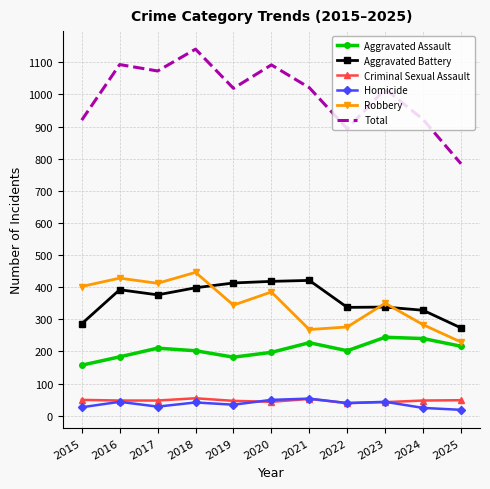

Where is the first local maximum for Robbery?

2016